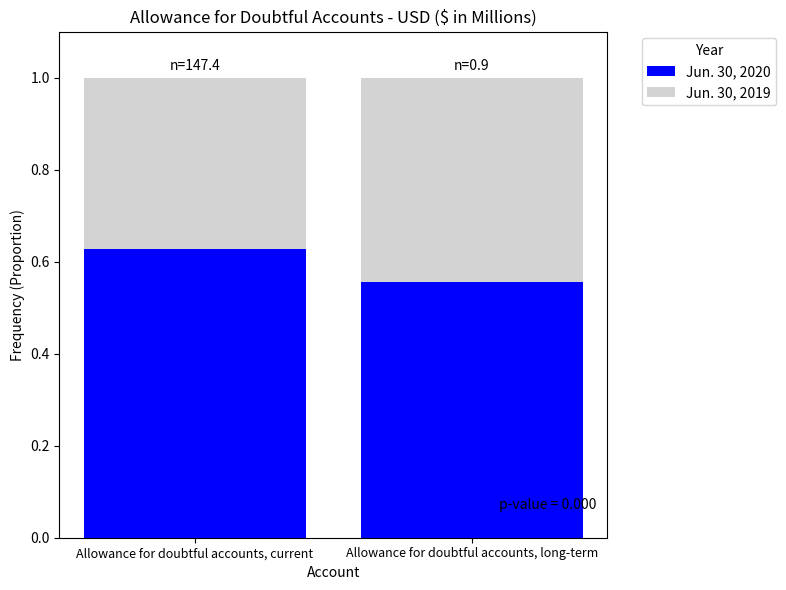

At which label does Jun. 30, 2020 reach its peak?

Allowance for doubtful accounts, current